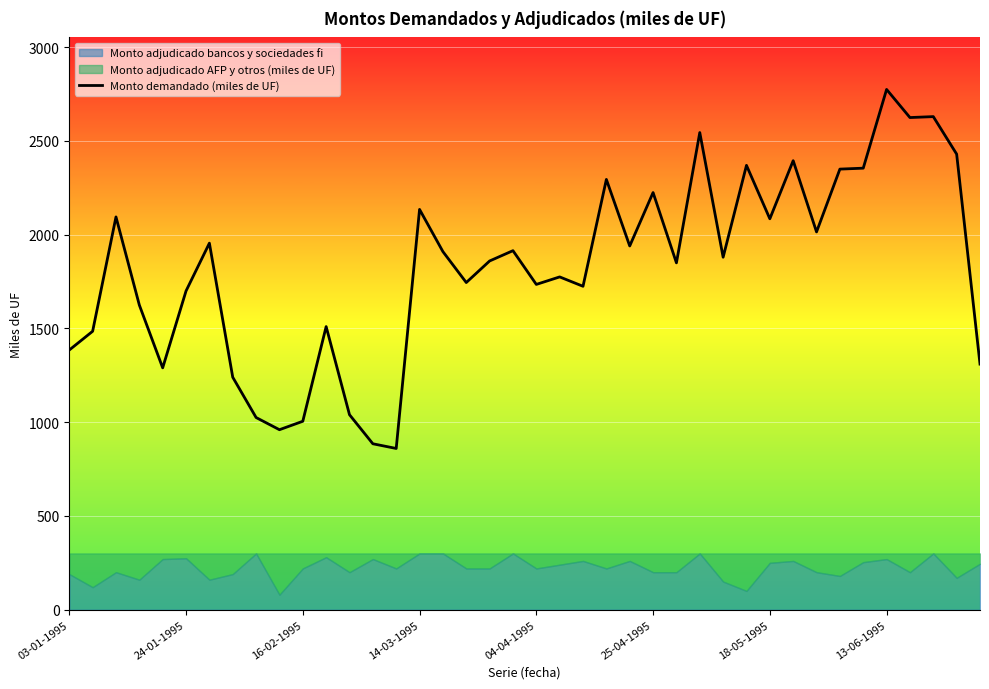

What is the lowest value of the Monto demandado (miles de UF) series?

860